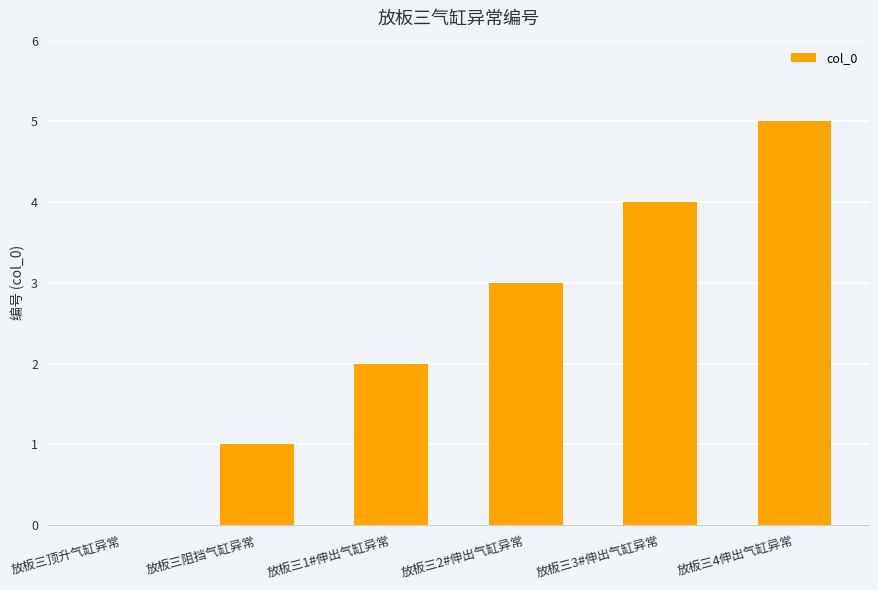

The value at 放板三3#伸出气缸异常 is 4. True or false?

True